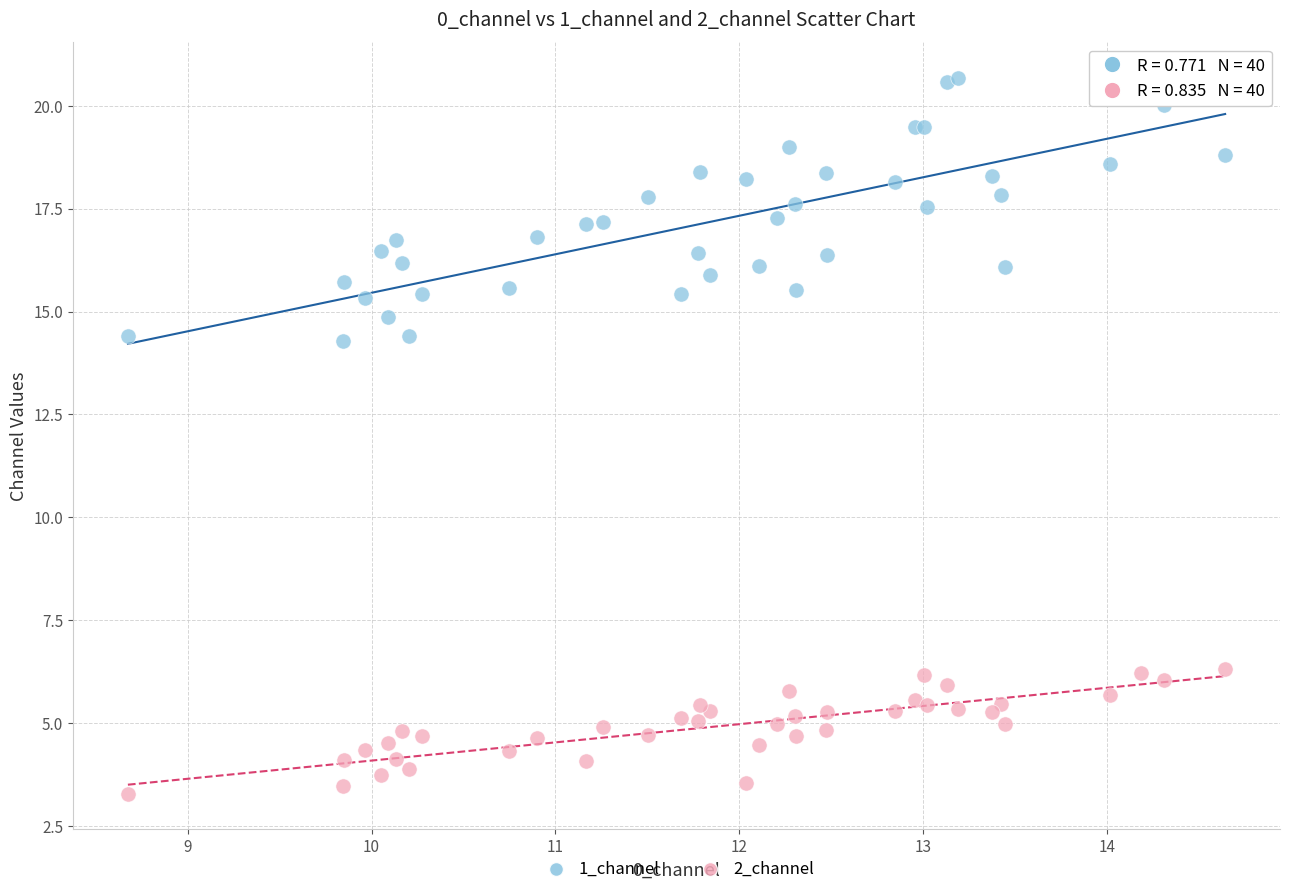

What is the X range (max minus min) for the scatter plot?

6.0